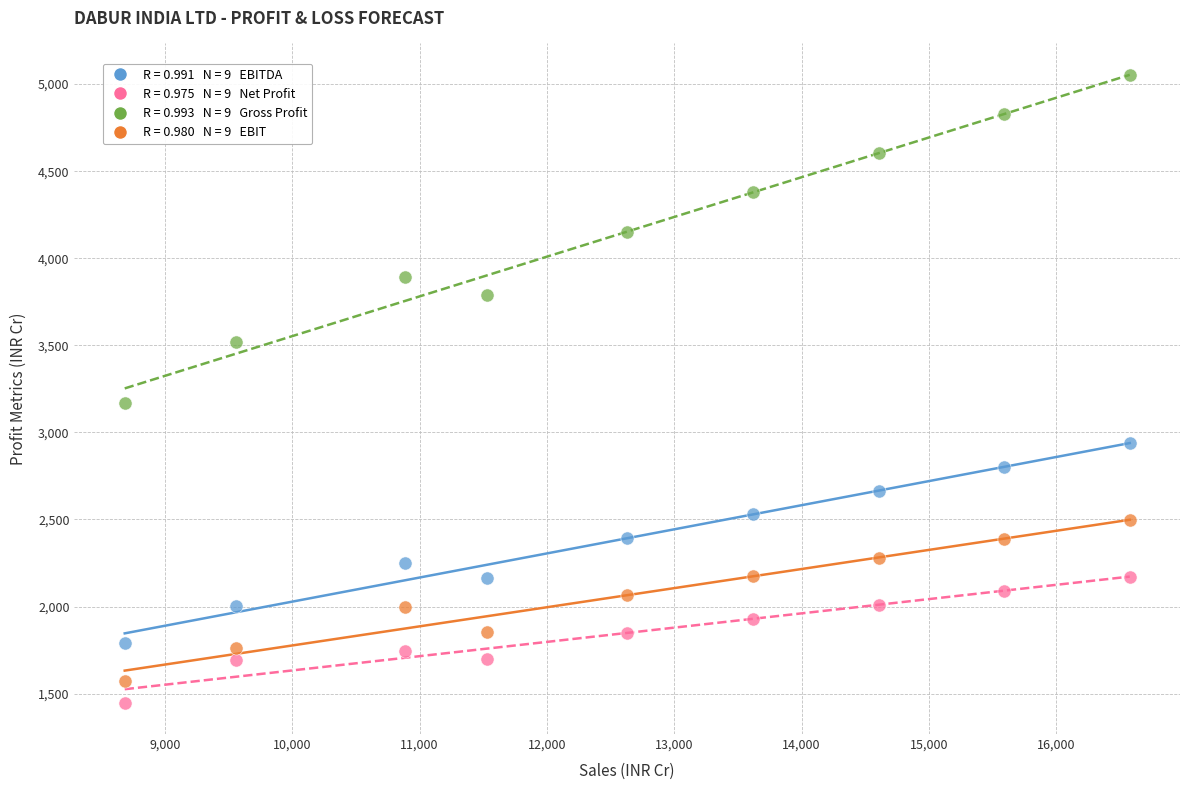

Across all data points, what is the range of Y values (max minus min)?

3602.9